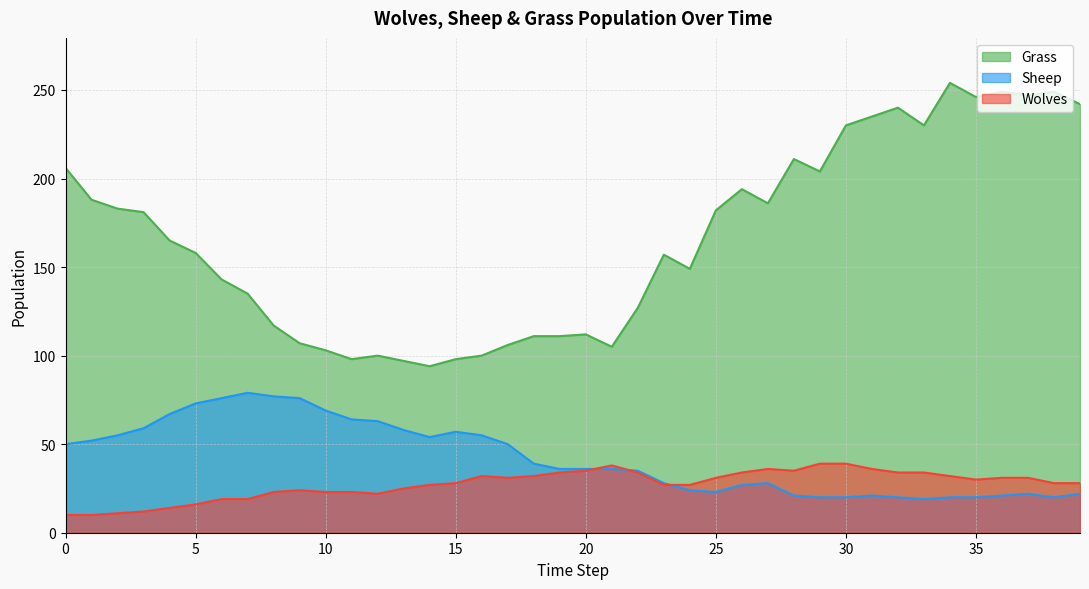

What are all the series names shown in the legend?

Grass, Sheep, Wolves